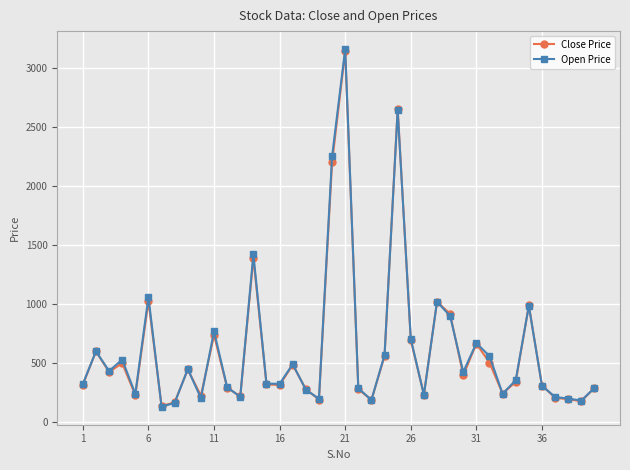

What is the maximum value shown in the chart?

3160